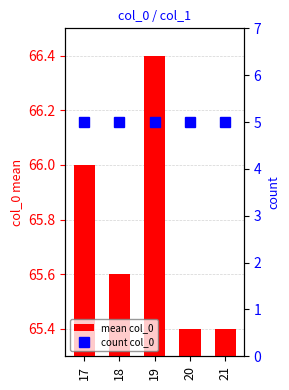

Does the chart contain stacked bars?

No